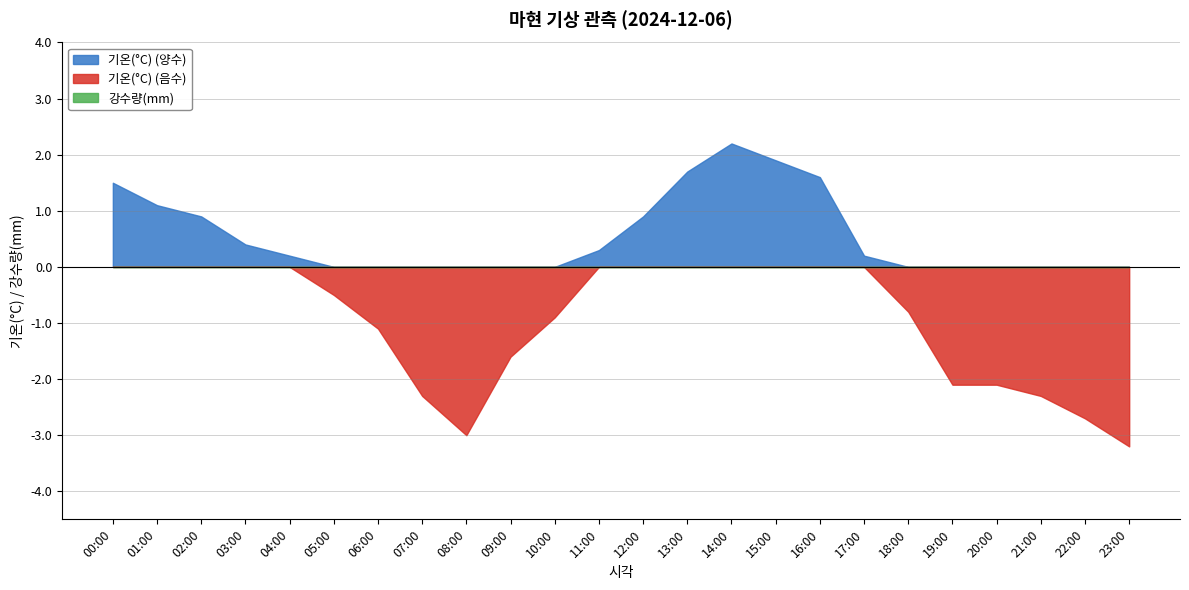

Which has a higher value, 00:00 or 14:00?

14:00